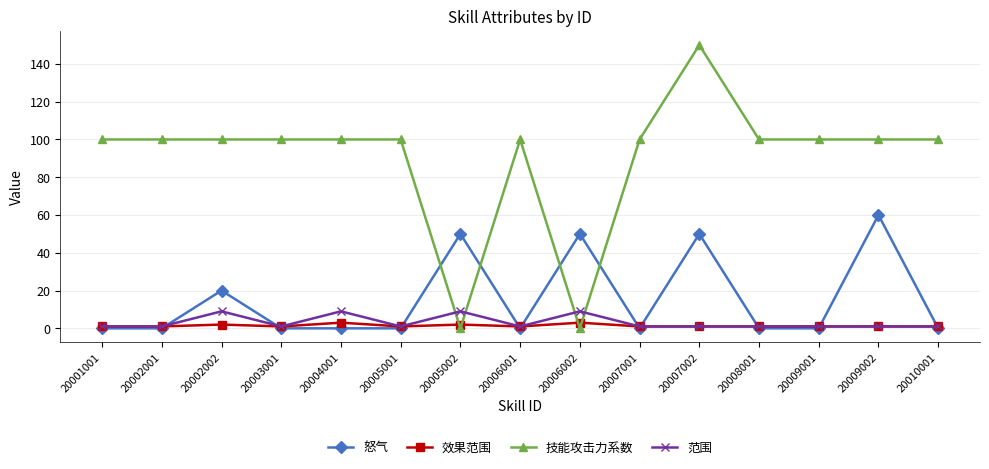

True or false: 怒气 has more than 0 points higher than both neighbors.

True